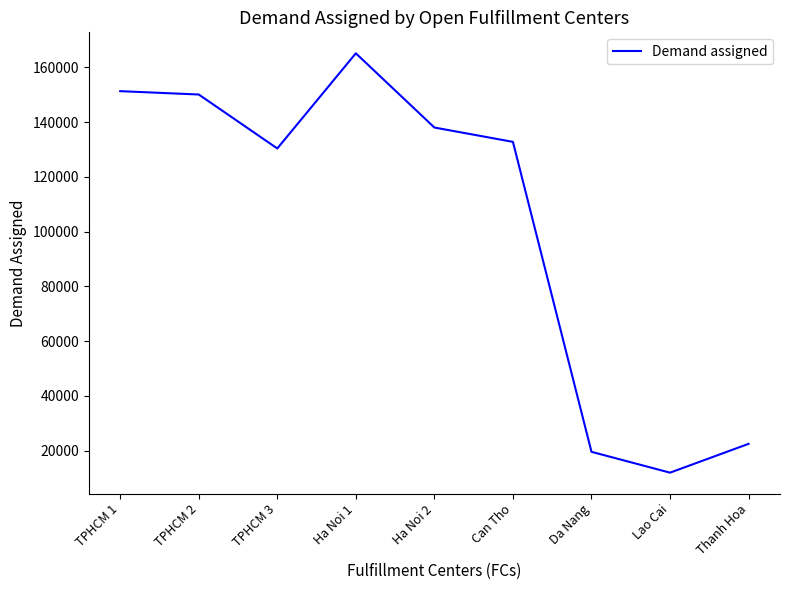

Is it true that the value at Da Nang is 19529.0?

True